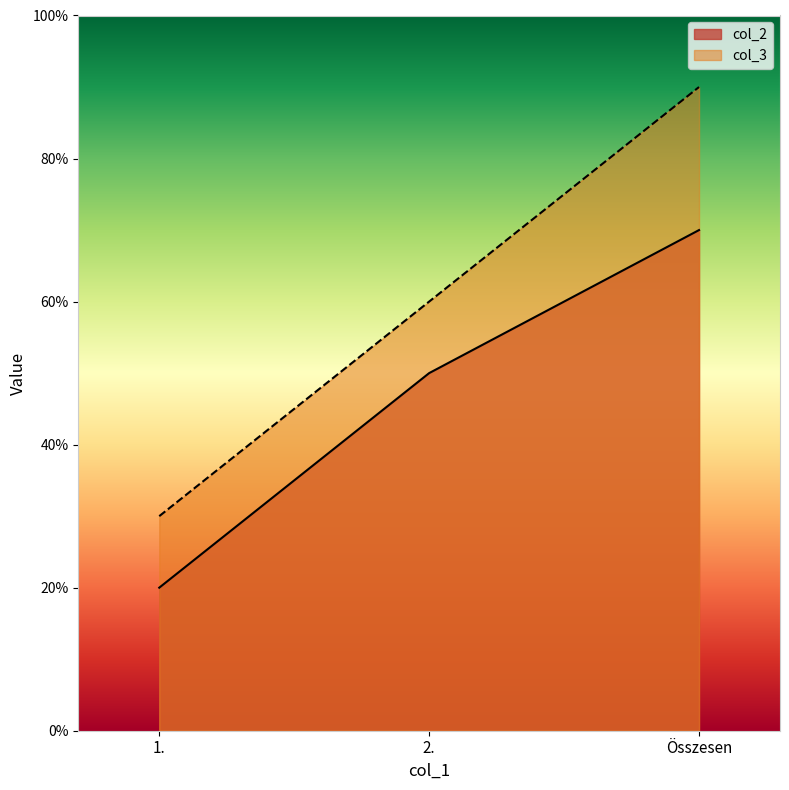

How many distinct data groups are displayed?

2